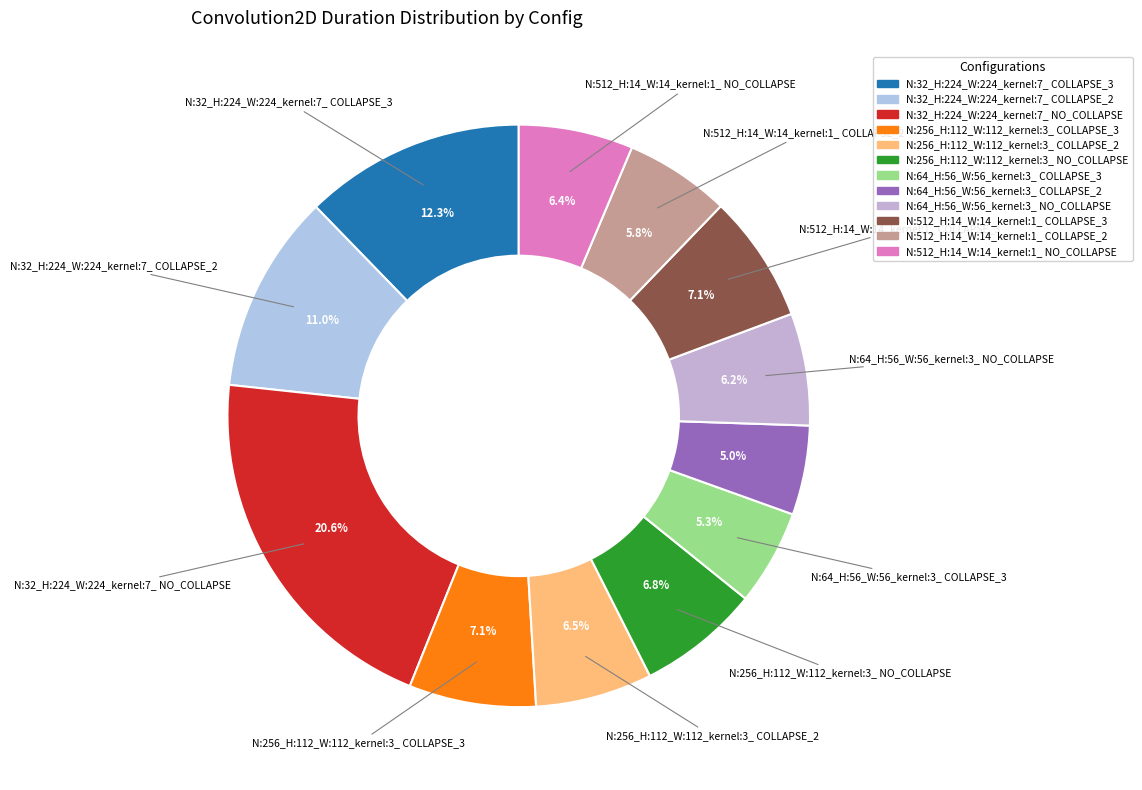

To the nearest percent, what portion does N:512_H:14_W:14_kernel:1_ COLLAPSE_3 represent?

7%